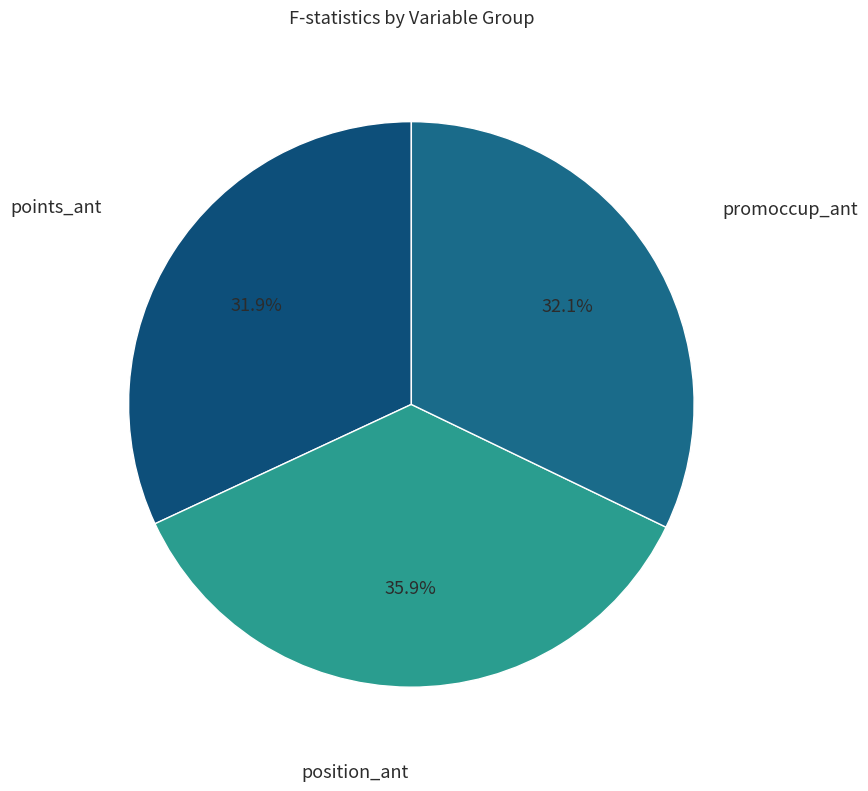

How many segments does this pie chart have?

3